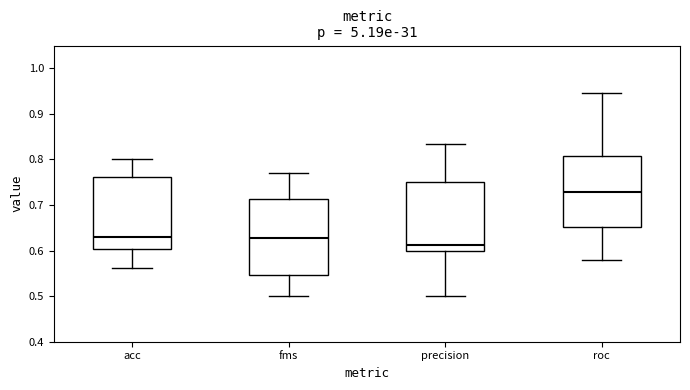

Reading left to right, transcribe this box plot: for each box, give where its median line is, the range the box spans, and where its two whiskers end, as read against the y-axis. The values are not printed on the chart, so give them approximately, as read against the axis.

acc: median 0.63, box 0.60 to 0.76, whiskers 0.56 to 0.80
fms: median 0.63, box 0.55 to 0.71, whiskers 0.50 to 0.77
precision: median 0.61, box 0.60 to 0.75, whiskers 0.50 to 0.83
roc: median 0.73, box 0.65 to 0.81, whiskers 0.58 to 0.95